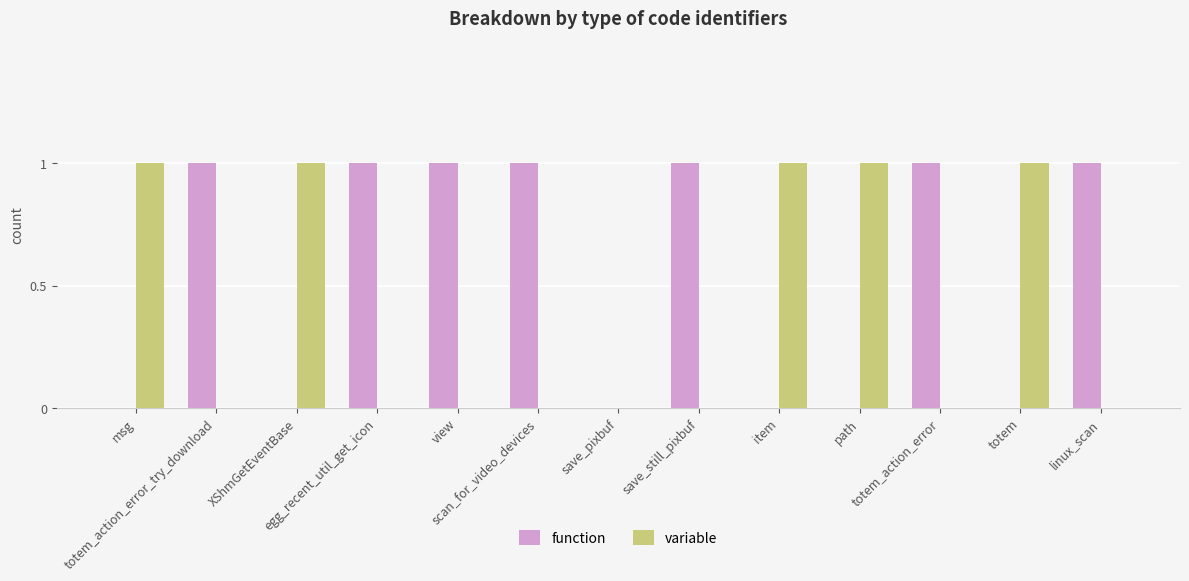

How many data points does each series have?

13